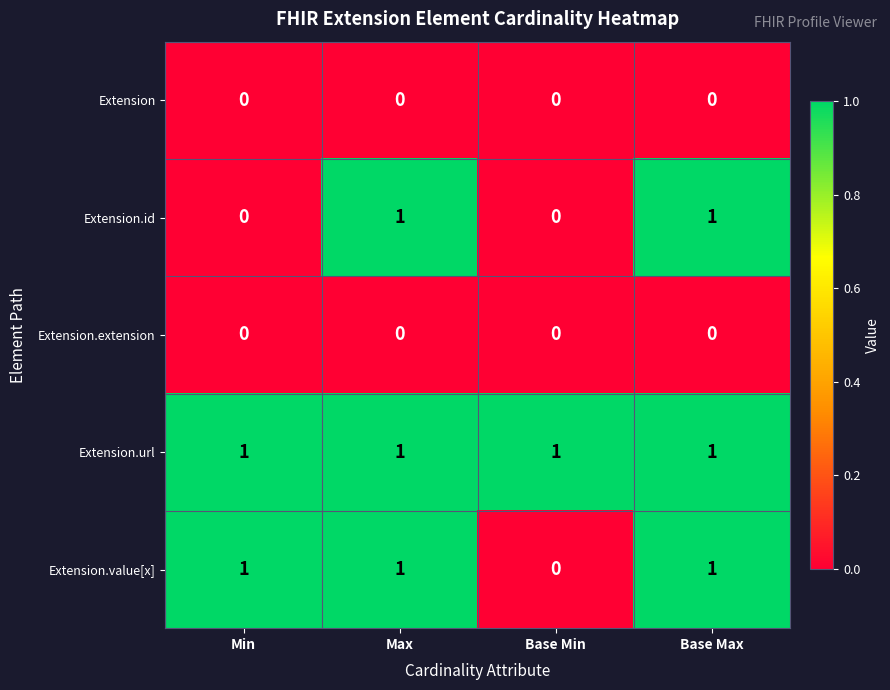

How many series are shown in this chart?

5